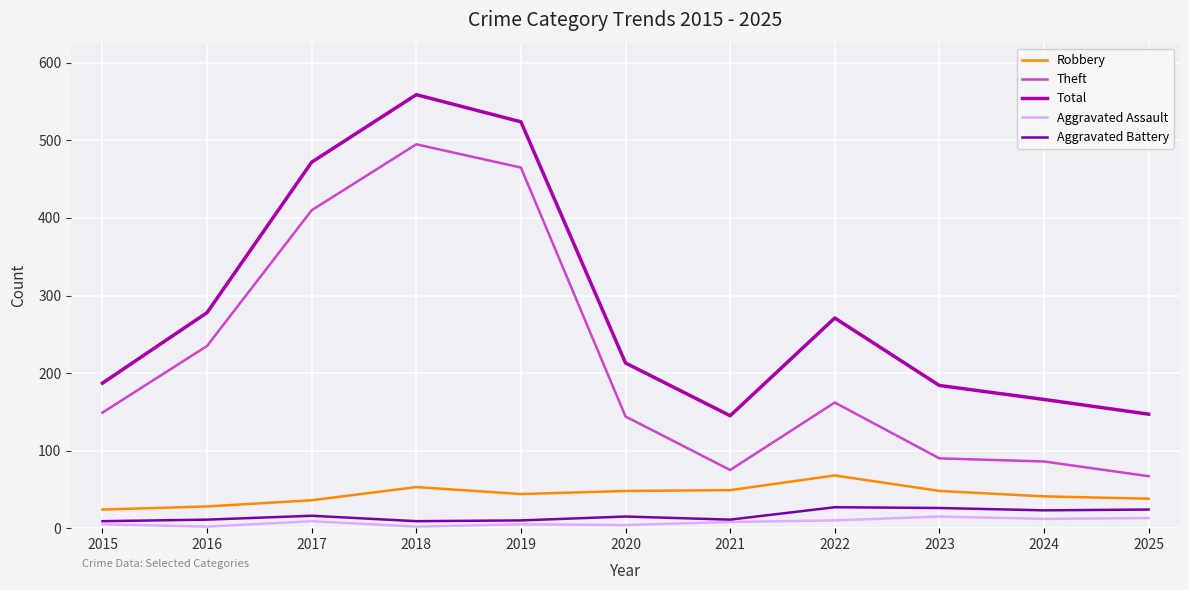

Between 2015 and 2018, which series saw the biggest shift?

Total